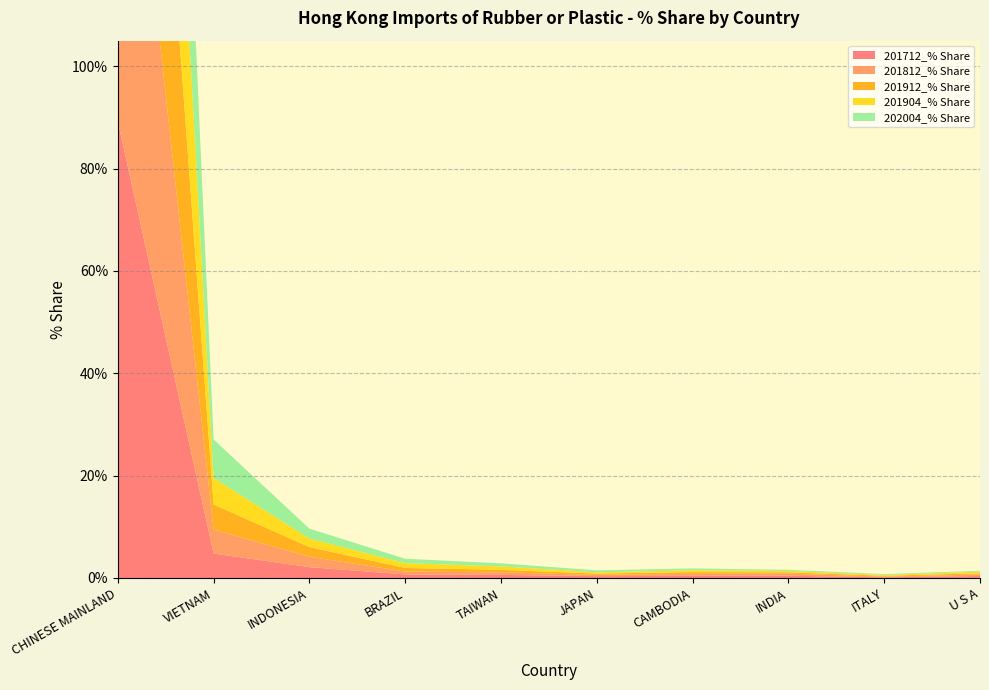

Reading left to right, transcribe all the data shown in this chart.

201712_% Share: CHINESE MAINLAND=89.2	VIETNAM=4.8	INDONESIA=2.1	BRAZIL=0.7	TAIWAN=0.6	JAPAN=0.4	CAMBODIA=0.4	INDIA=0.4	ITALY=0.1	U S A=0.4
201812_% Share: CHINESE MAINLAND=90.1	VIETNAM=4.7	INDONESIA=2.0	BRAZIL=0.6	TAIWAN=0.5	JAPAN=0.2	CAMBODIA=0.4	INDIA=0.4	ITALY=0.1	U S A=0.3
201912_% Share: CHINESE MAINLAND=89.9	VIETNAM=4.9	INDONESIA=1.9	BRAZIL=0.7	TAIWAN=0.5	JAPAN=0.3	CAMBODIA=0.3	INDIA=0.3	ITALY=0.2	U S A=0.2
201904_% Share: CHINESE MAINLAND=89.3	VIETNAM=5.2	INDONESIA=1.7	BRAZIL=0.9	TAIWAN=0.7	JAPAN=0.2	CAMBODIA=0.4	INDIA=0.3	ITALY=0.2	U S A=0.3
202004_% Share: CHINESE MAINLAND=86.8	VIETNAM=7.5	INDONESIA=1.9	BRAZIL=0.9	TAIWAN=0.6	JAPAN=0.4	CAMBODIA=0.4	INDIA=0.2	ITALY=0.2	U S A=0.2